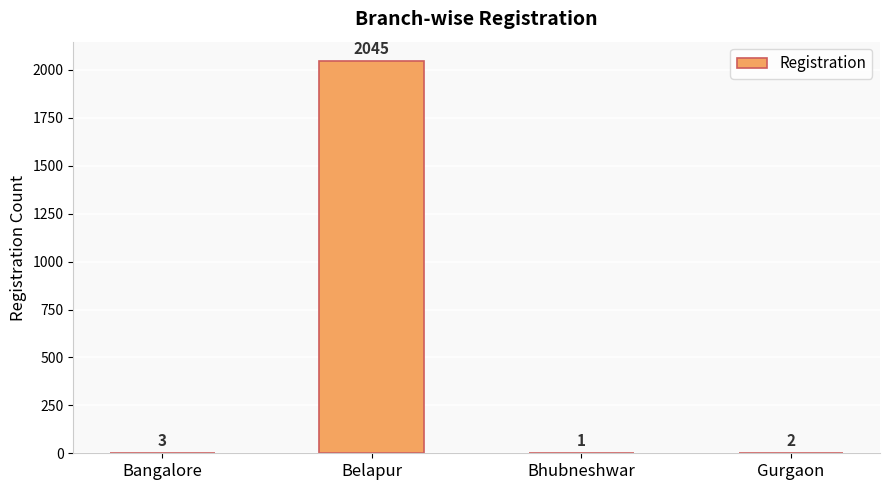

What is the sum of the values at Belapur and Bhubneshwar?

2046